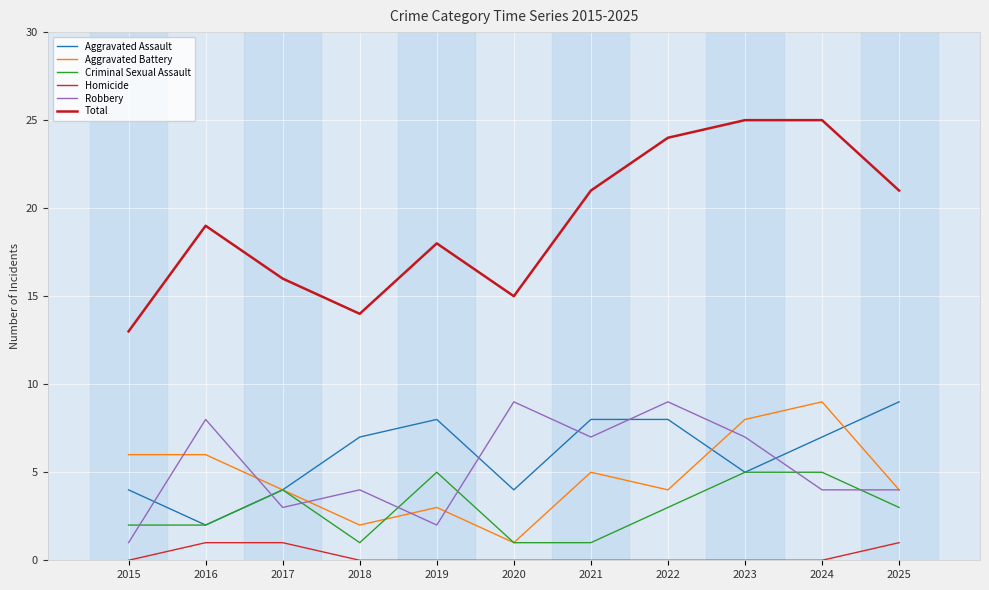

Rank the categories by Robbery value from highest to lowest.

2020, 2022, 2016, 2021, 2023, 2018, 2024, 2025, 2017, 2019, 2015